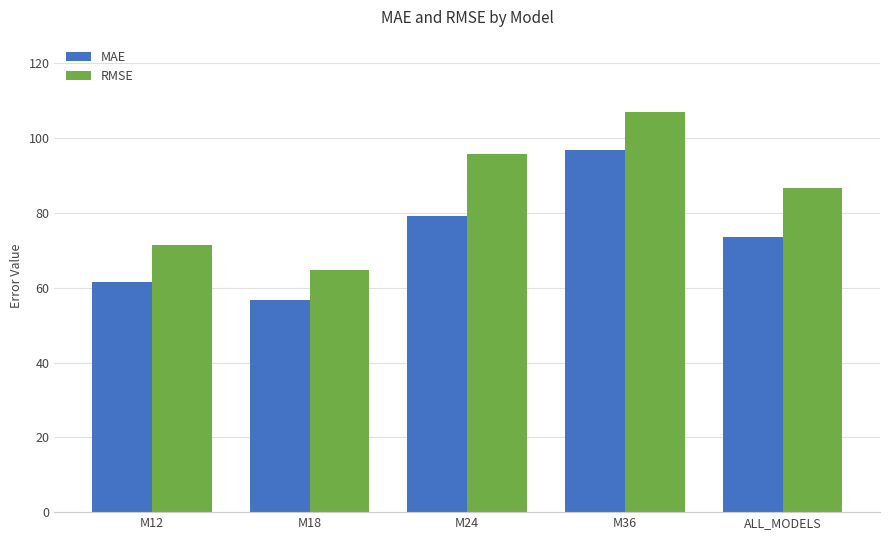

Which series has the largest range (max minus min)?

RMSE